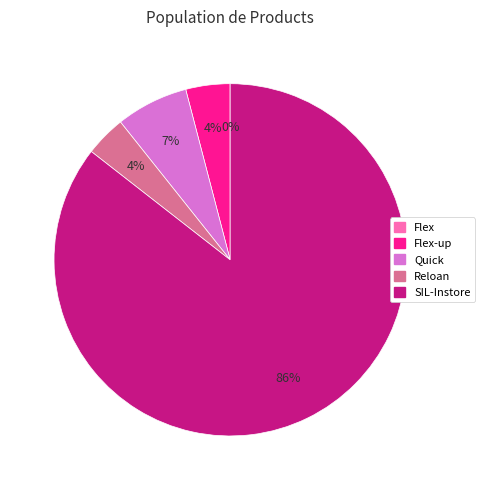

Do SIL-Instore and Reloan together represent more than half of the pie?

Yes